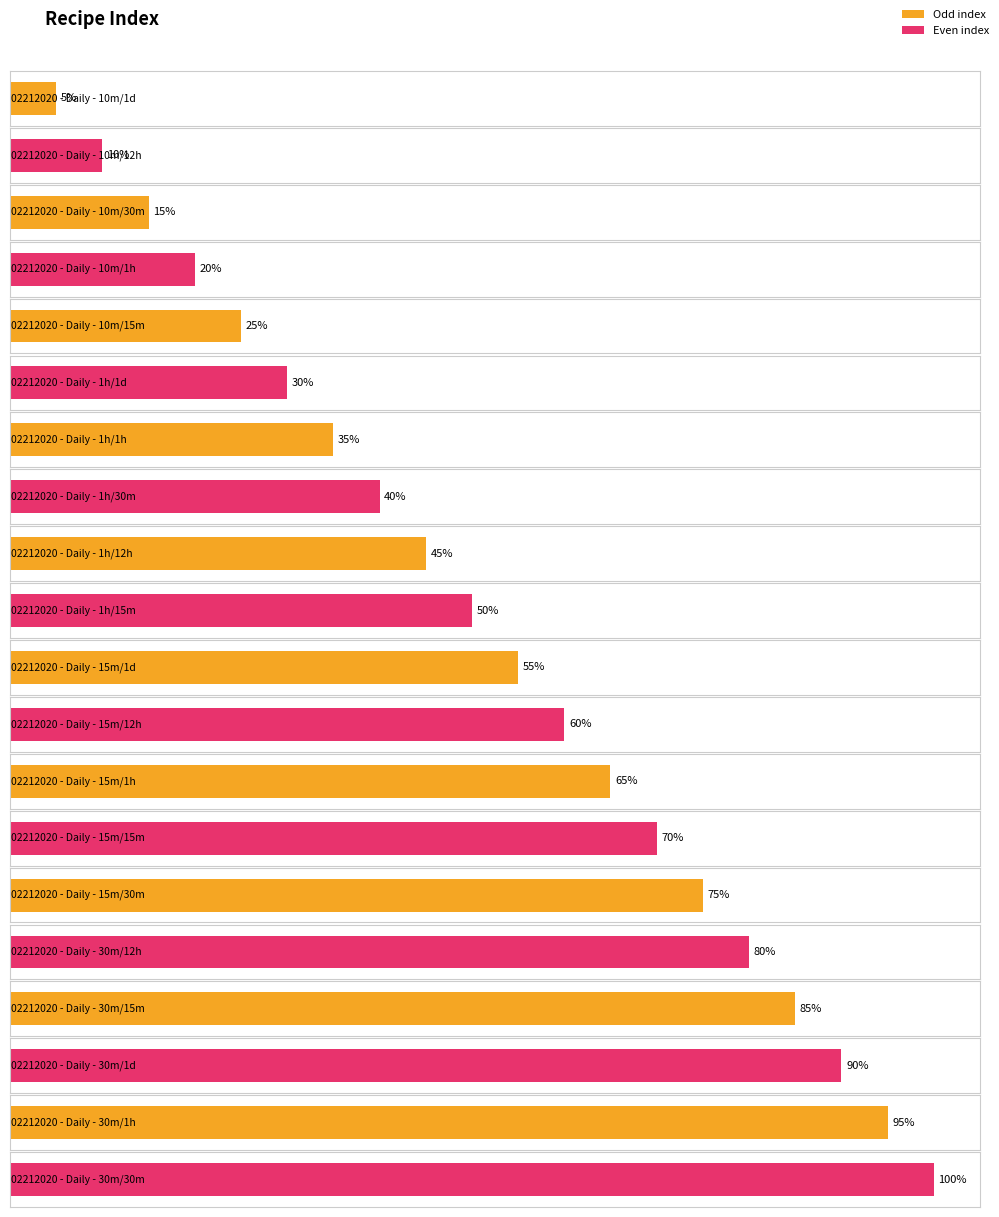

Which label corresponds to the largest value in the chart?

02212020 - Daily - 30m/30m